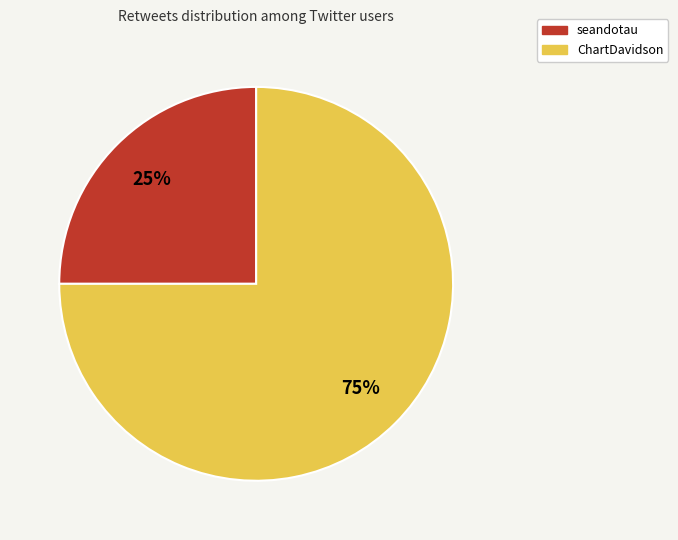

Which category has the biggest portion of the pie?

ChartDavidson